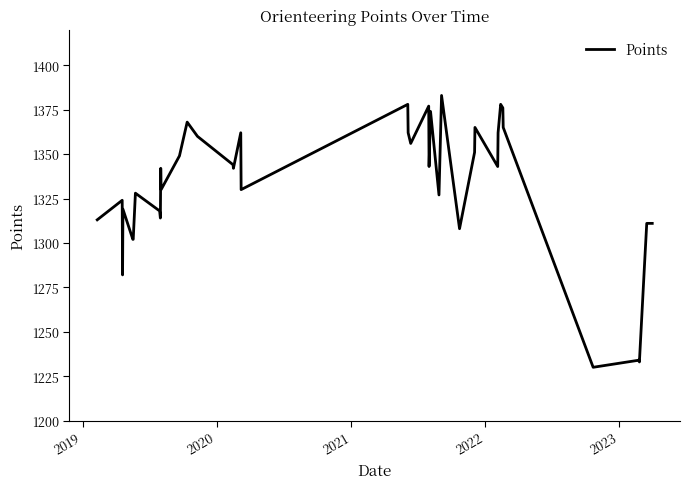

What is the smallest value displayed?

1230